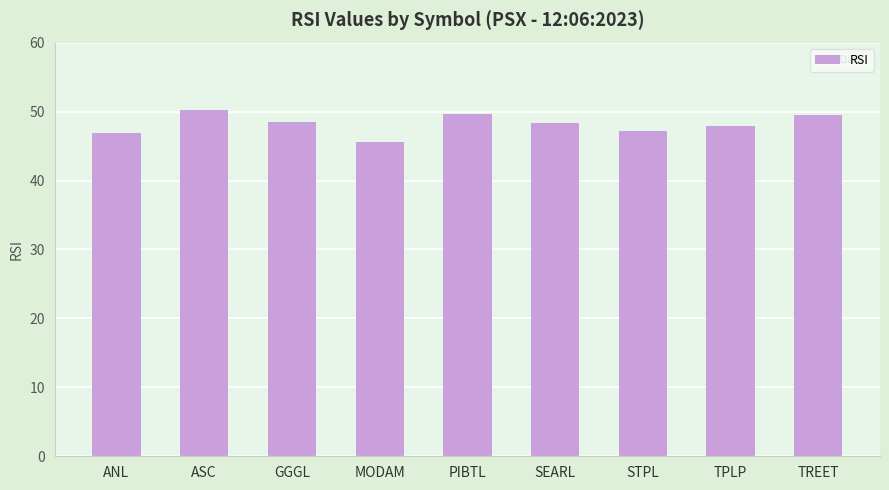

Are the bars grouped side by side (vs. stacked)?

No